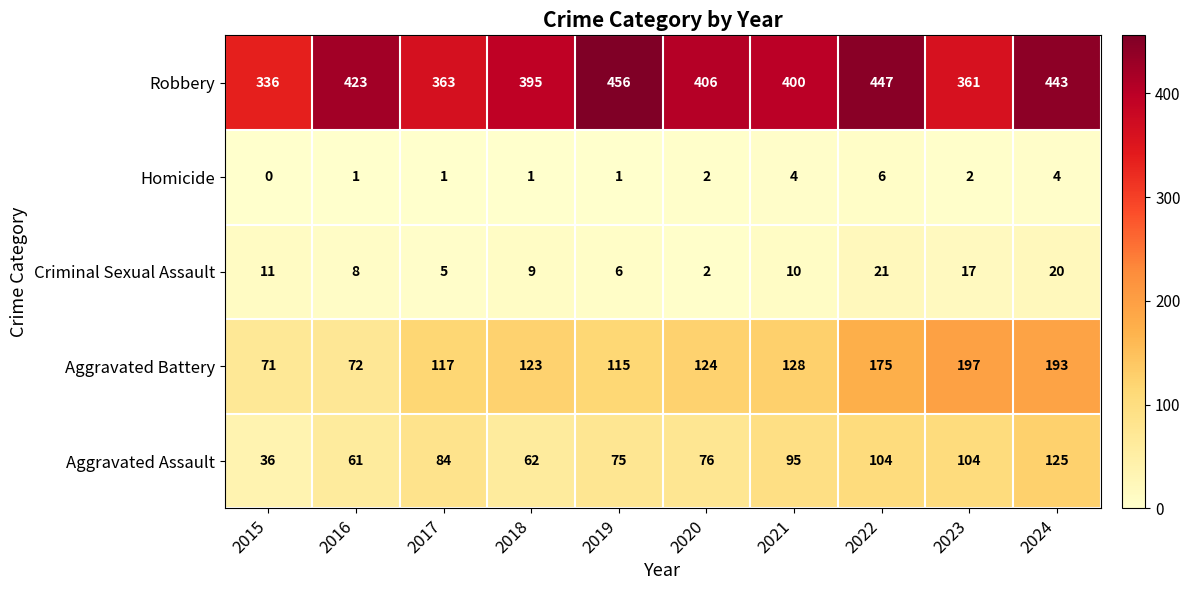

The value of Aggravated Battery at 2018 is 202. True or false?

False